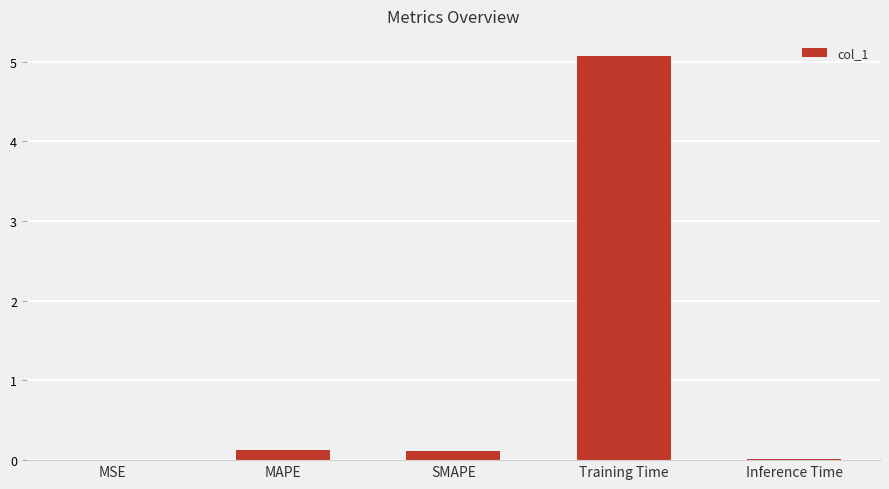

Which has a higher value, Inference Time or SMAPE?

SMAPE